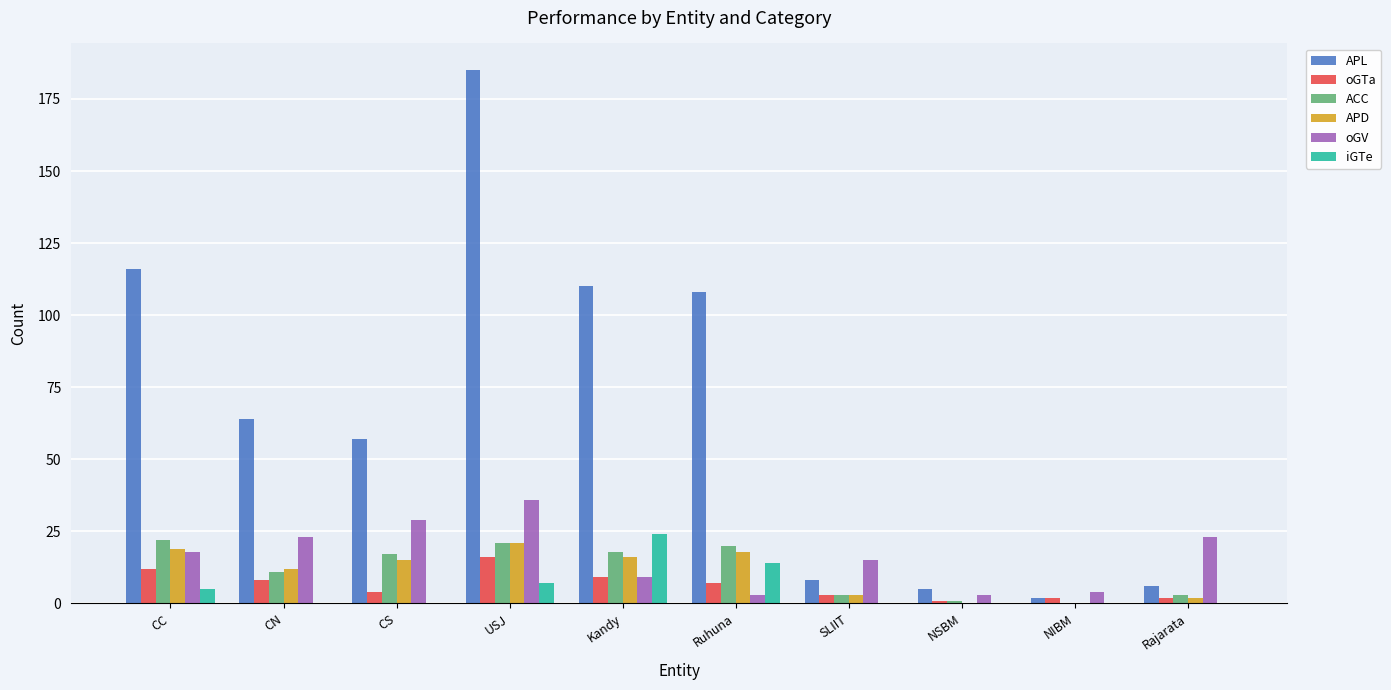

True or false: APD has a value of 21 at USJ.

True